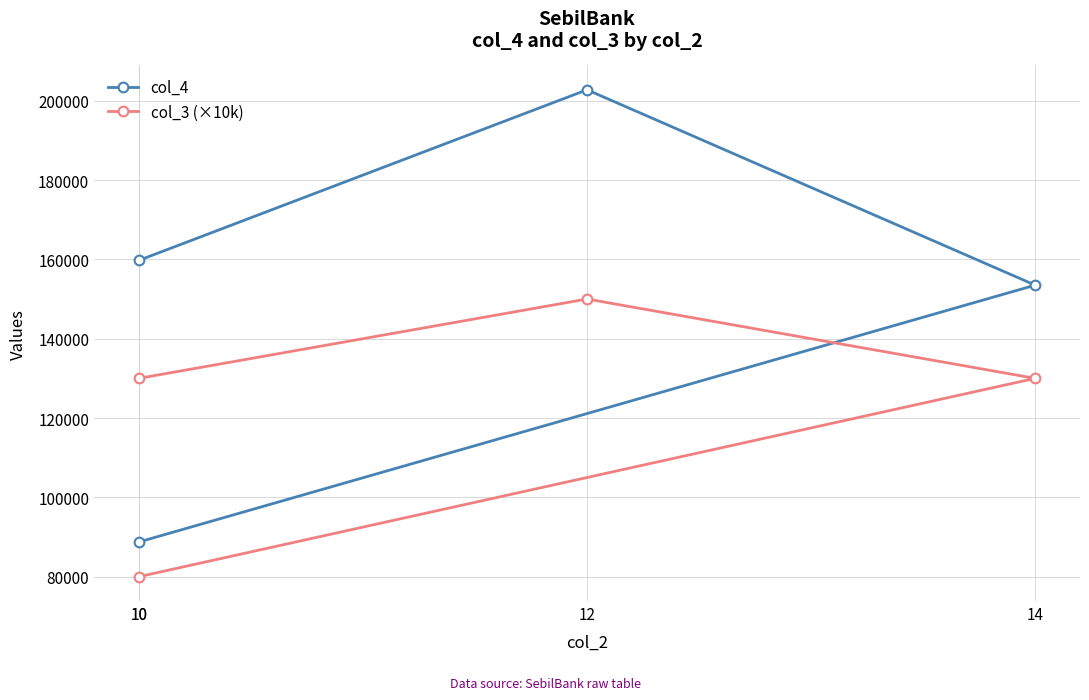

How many lines are shown in the chart?

2